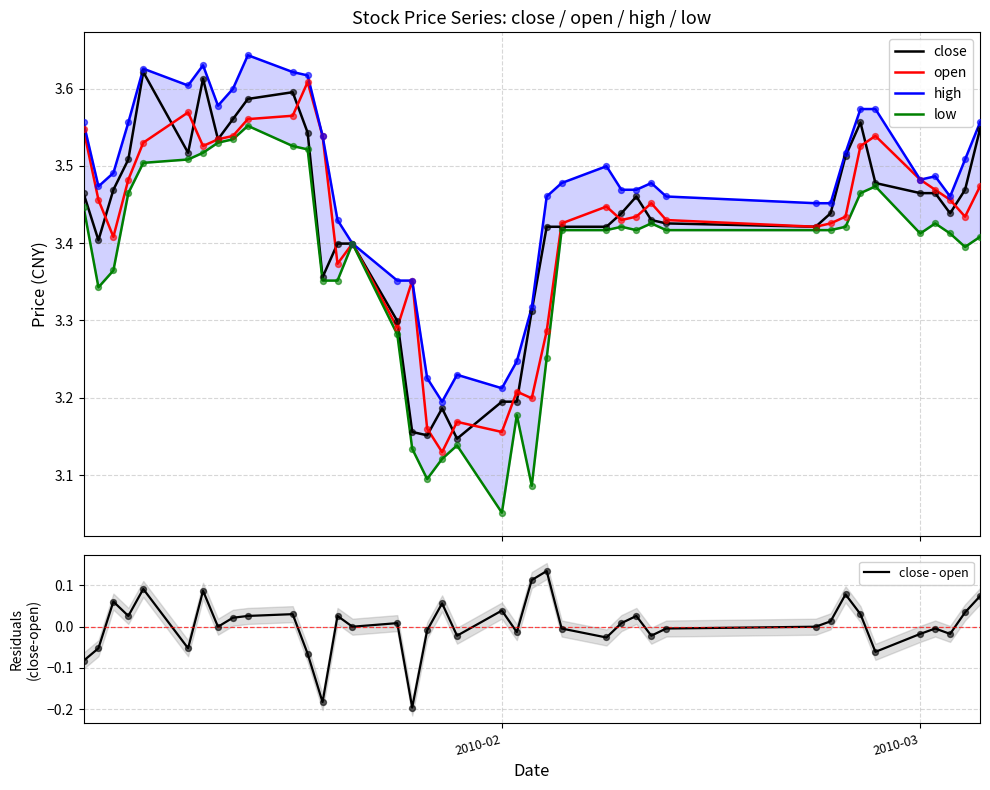

Which series contains the highest Y value?

high